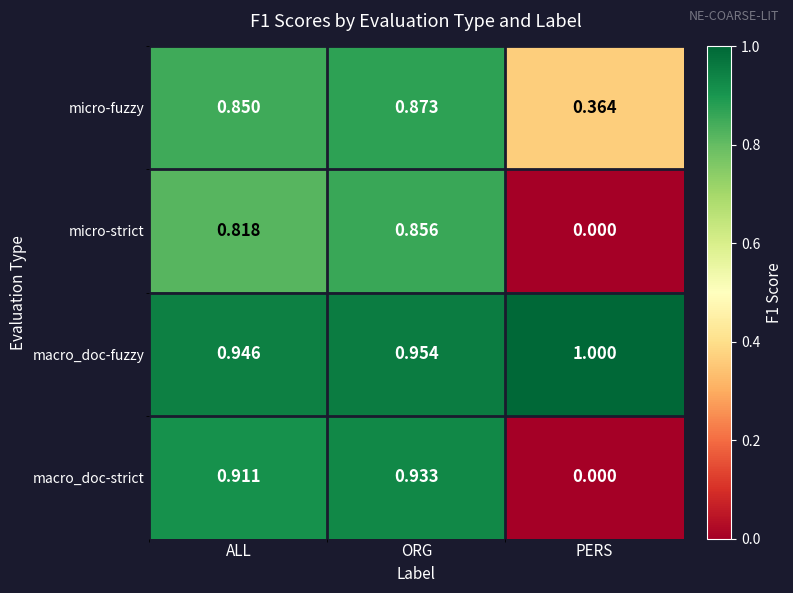

Where is macro_doc-strict nearest to the value 0?

PERS